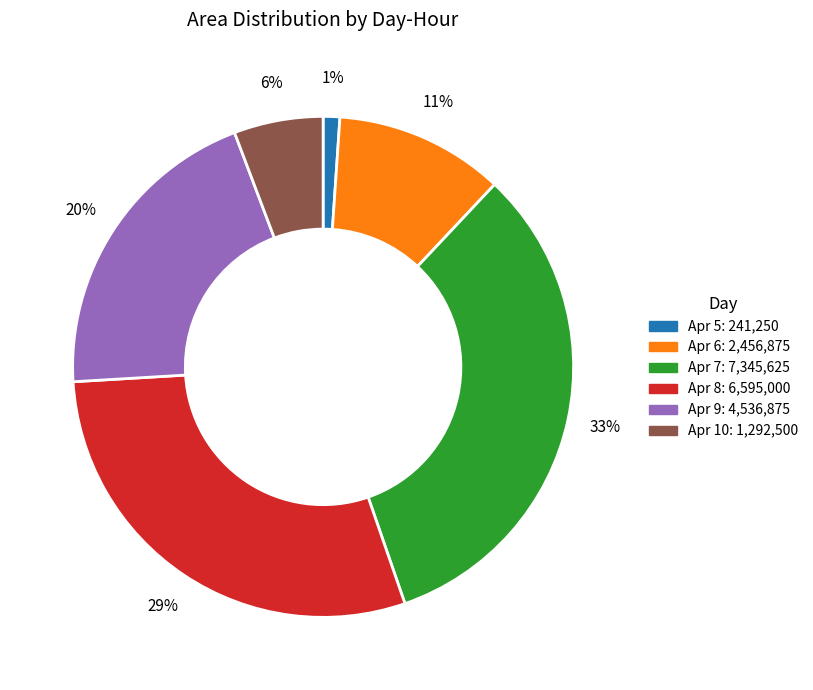

To the nearest percent, what is the difference between the largest and smallest slice percentages?

32%